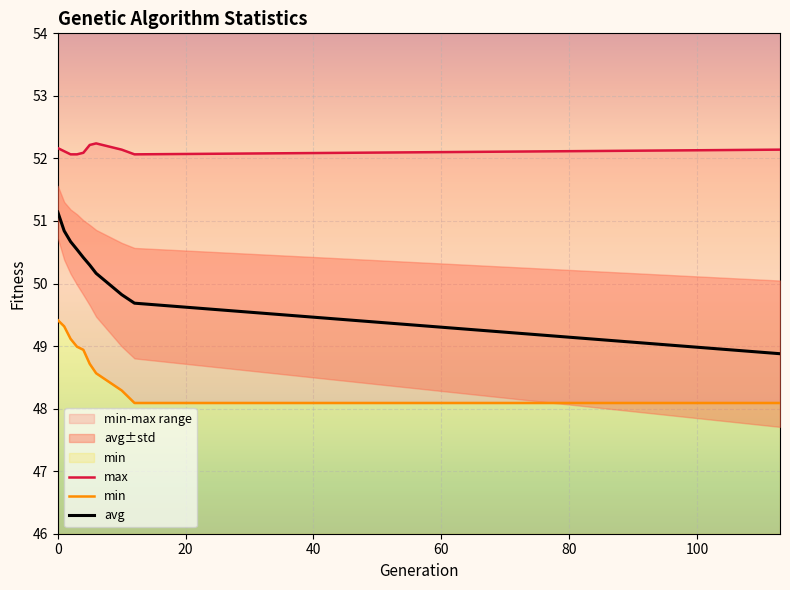

Which series has the largest range (max minus min)?

avg